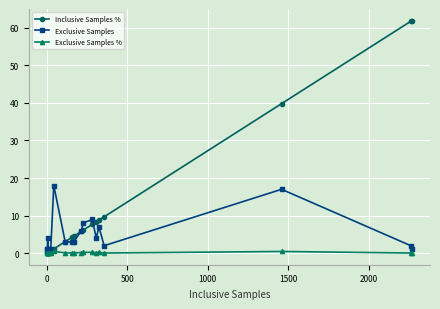

What is the greatest value displayed?

61.9